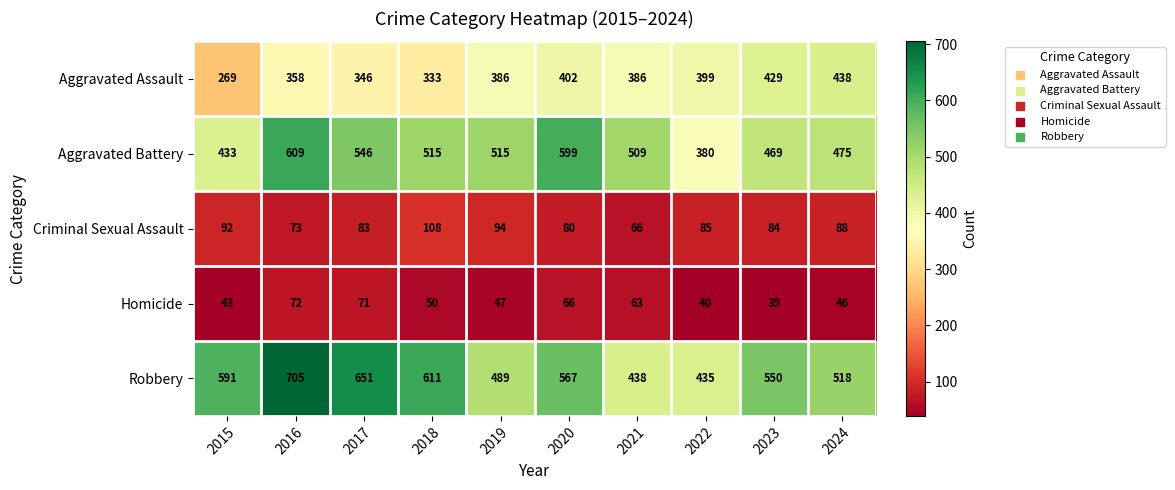

How many data points does each series have?

10